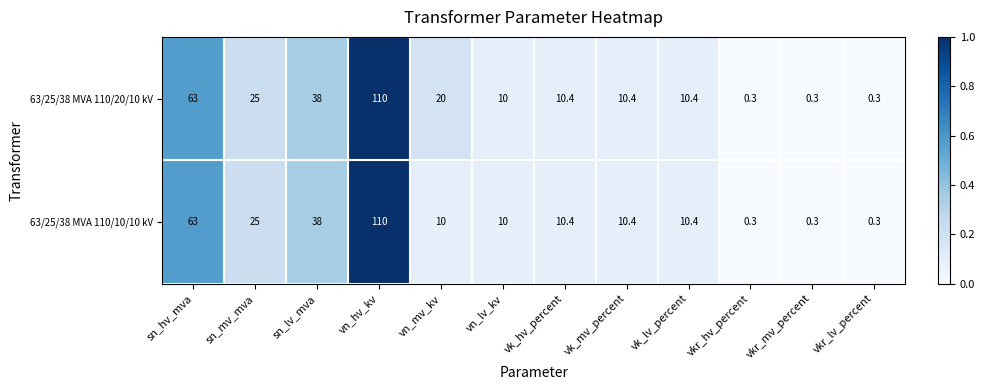

At which label does 63/25/38 MVA 110/20/10 kV first exceed 10?

sn_hv_mva